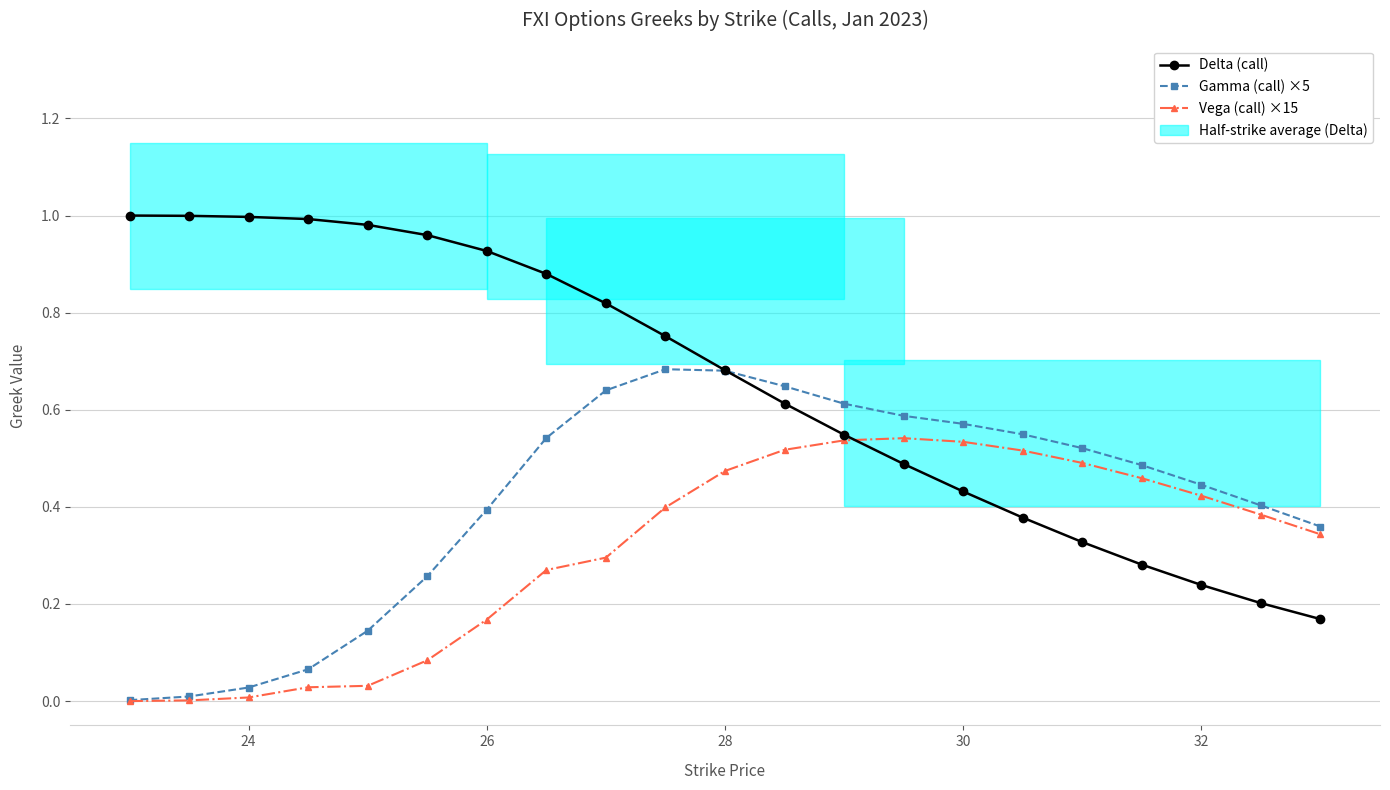

List the series in order of their overall mean, highest first.

Delta (call), Gamma (call) ×5, Vega (call) ×15